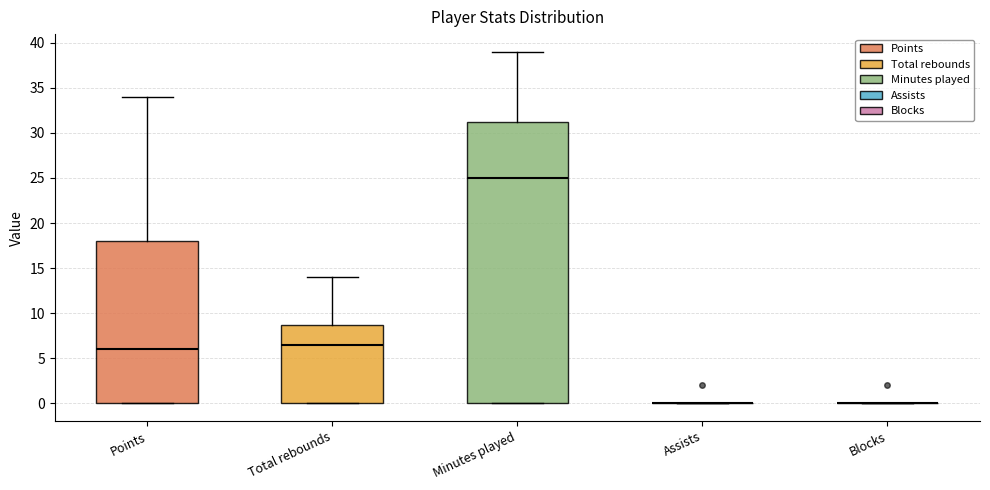

Which box is the tallest, from its lower edge to its upper edge?

Minutes played